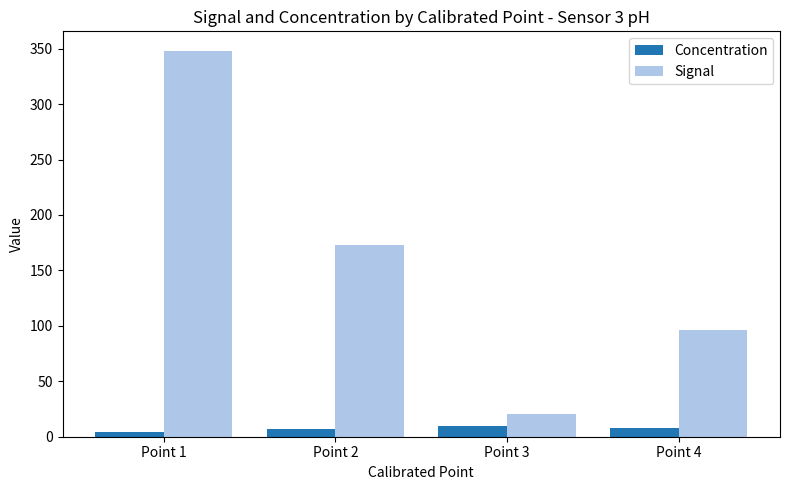

Between Point 3 and Point 4, which series saw the biggest shift?

Signal